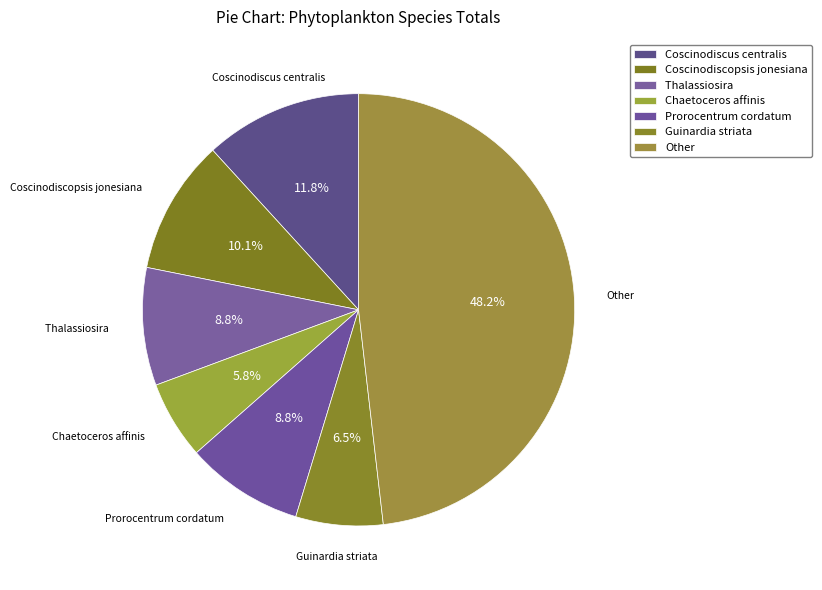

How many slices are in this pie chart?

7